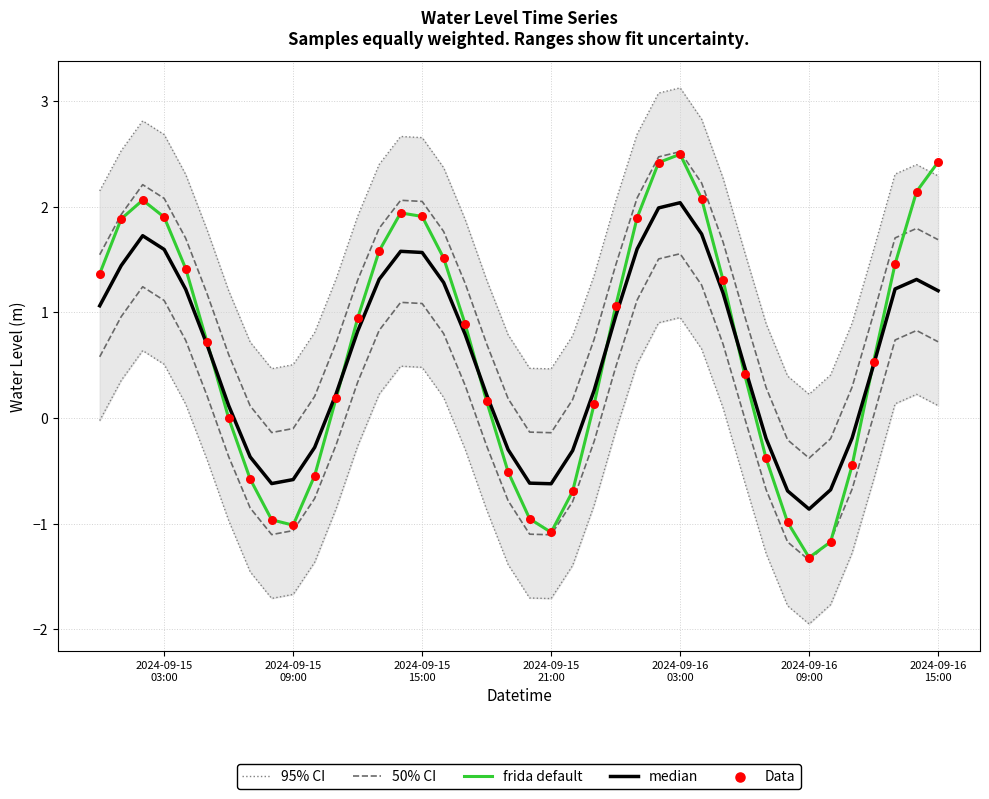

At which category is the sum across all series the highest?

2024-09-16 03:00